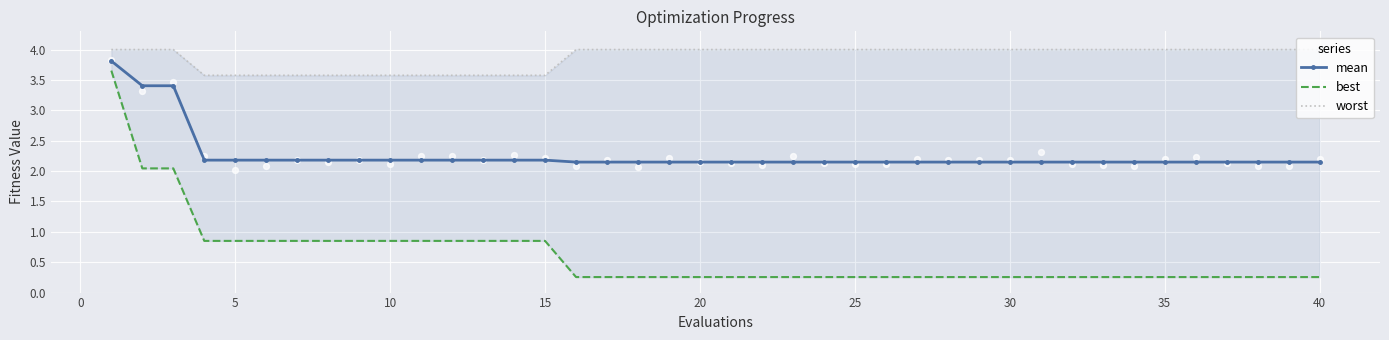

What are all the series names shown in the legend?

mean, best, worst